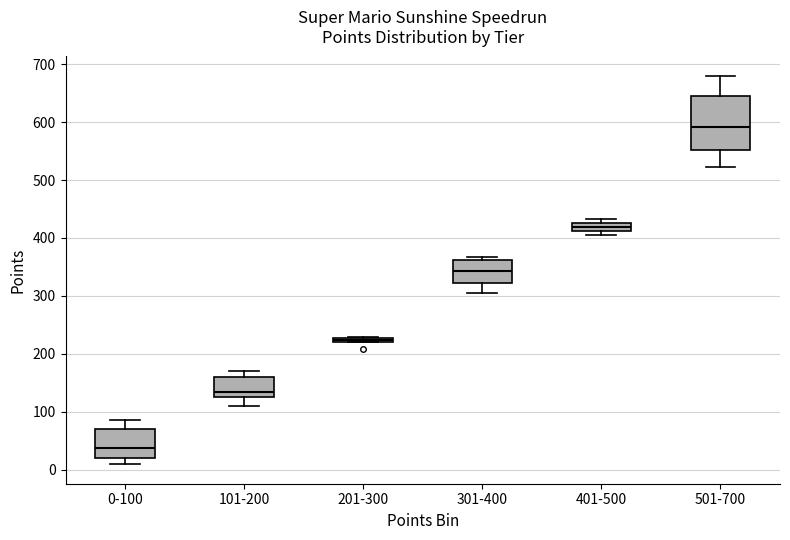

Comparing the boxes themselves (not the whiskers), which one is the tallest?

501-700